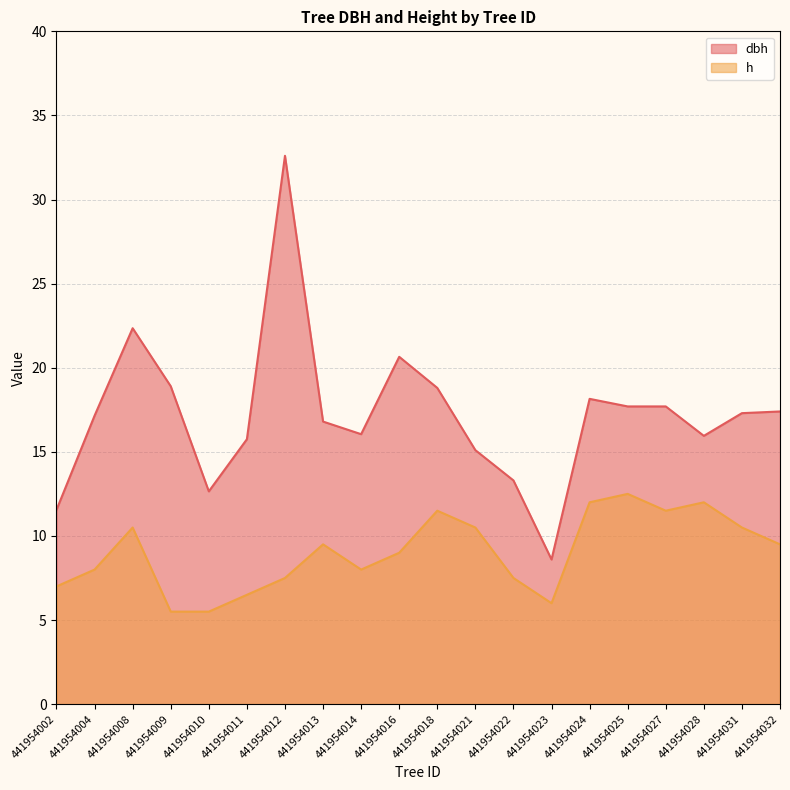

Rank the series at 441954008 from highest to lowest value.

dbh, h